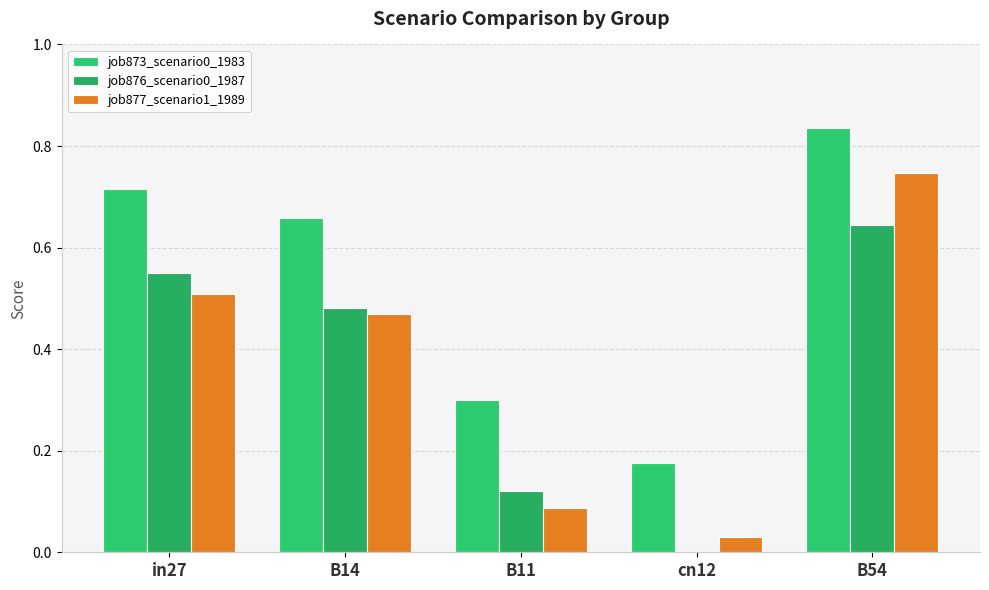

Which series has the largest range (max minus min)?

job877_scenario1_1989